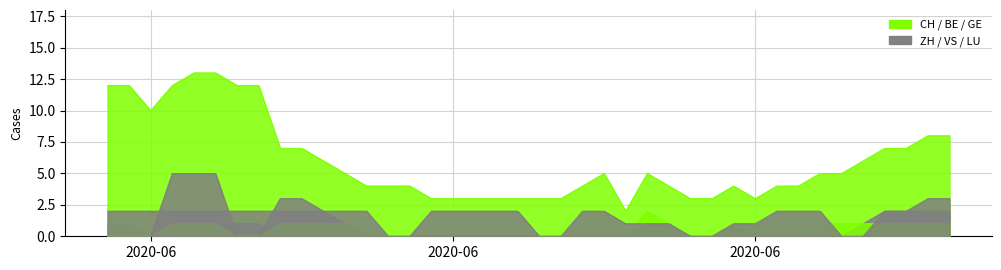

What is the value of the CH point at the 33rd from the left?

4